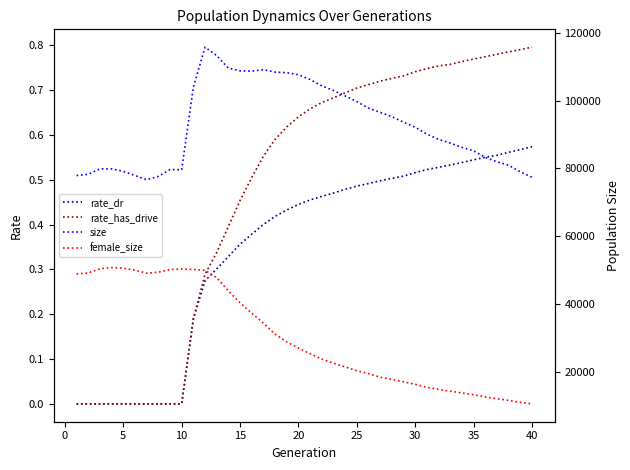

What is the minimum value for female_size?

10564.0